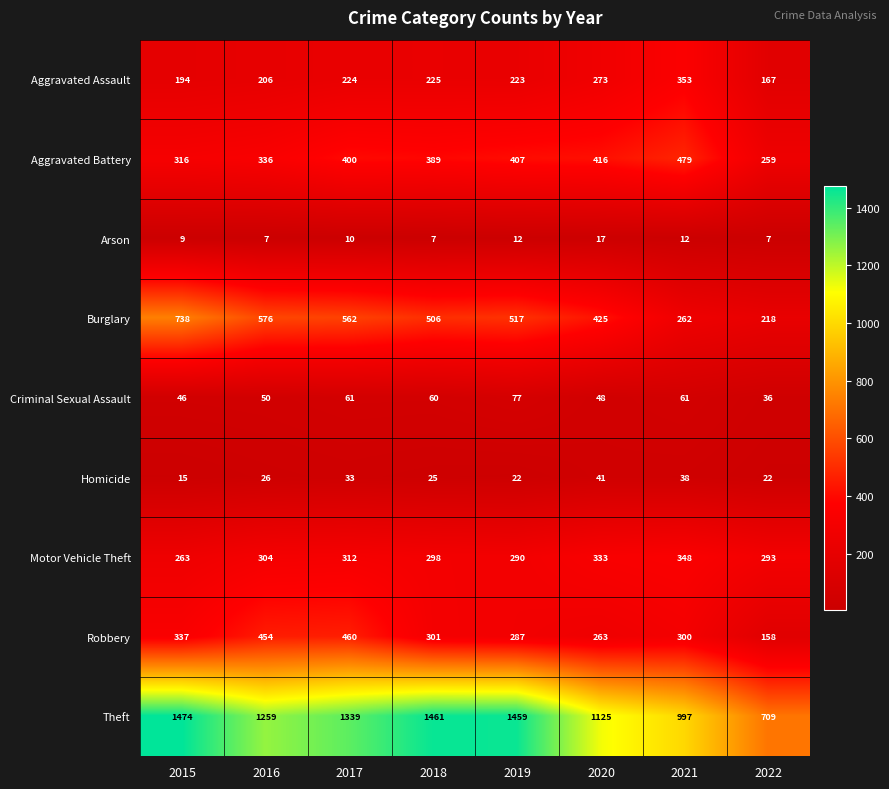

What is the difference between the maximum and minimum values in the Homicide series?

26